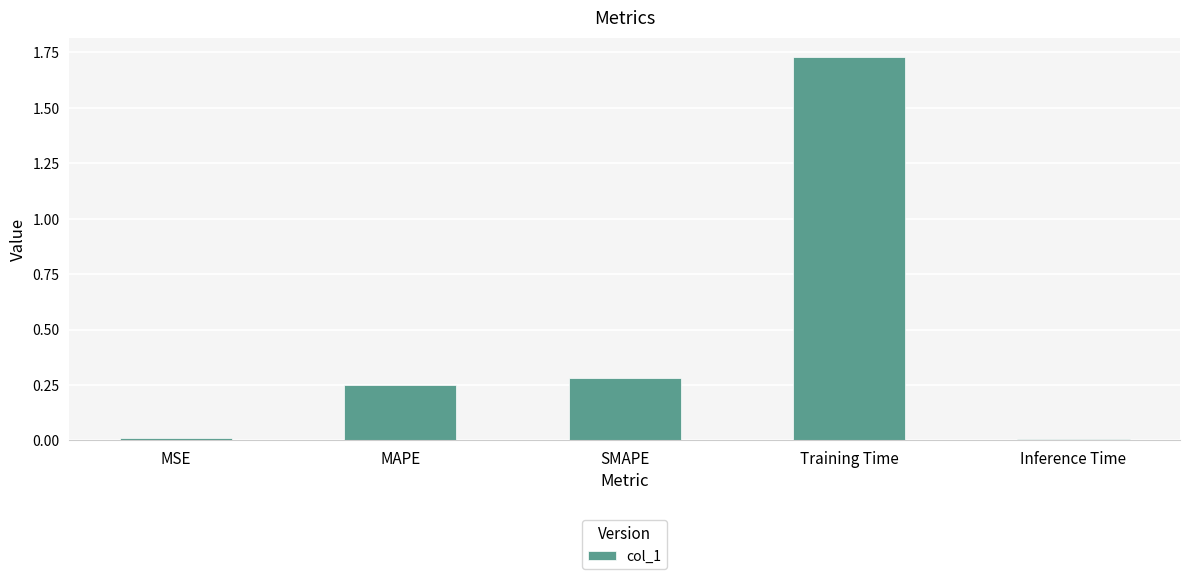

What is the sum of all values?

2.3